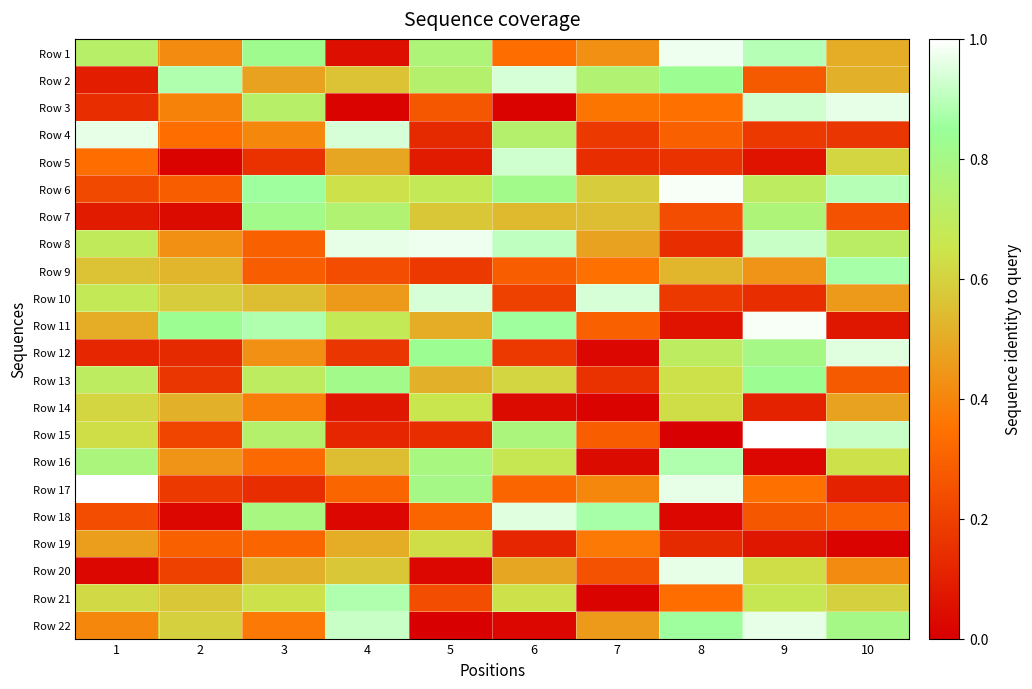

What is the spread (max minus min) of values at 6?

0.9